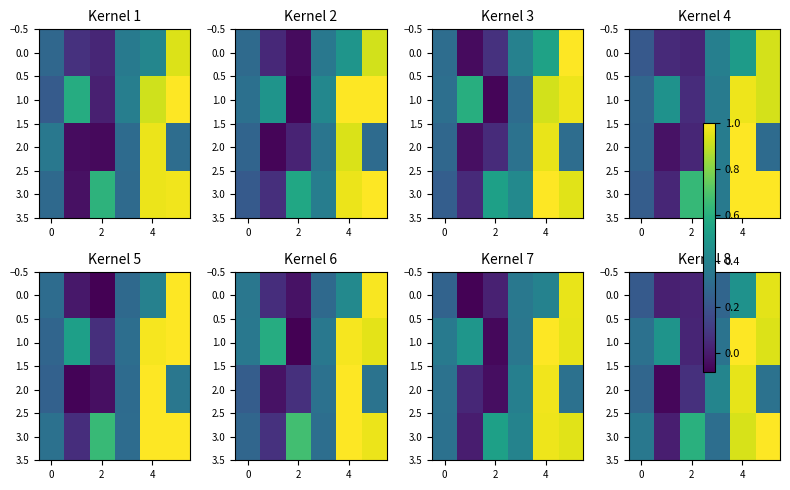

At which category is the sum across all series the highest?

4